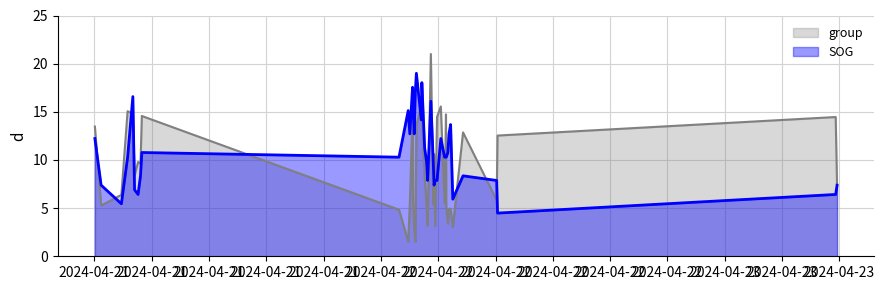

What is the maximum value shown in the chart?

21.0